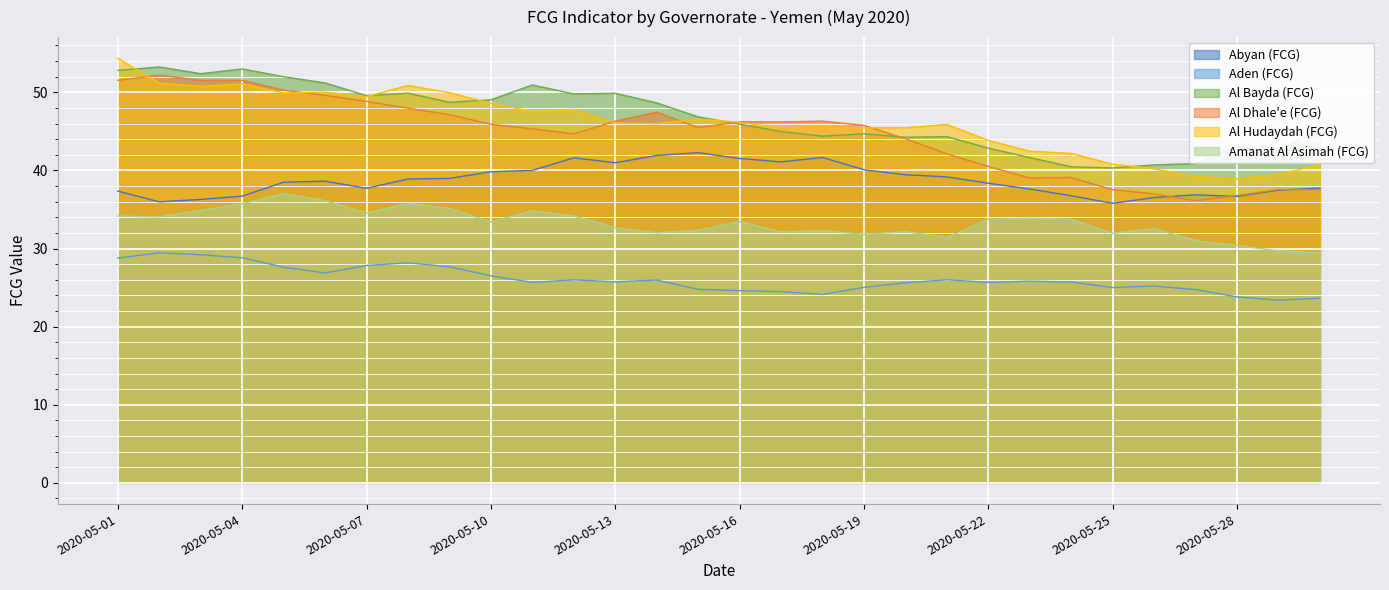

True or false: Aden (FCG) and Amanat Al Asimah (FCG) intersect in this chart.

False